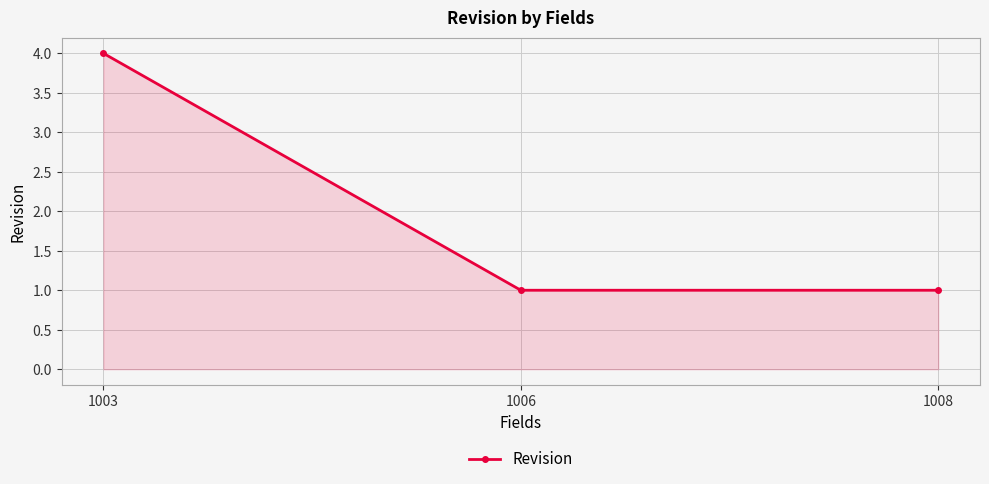

What is the value of the 3rd point from the left?

1